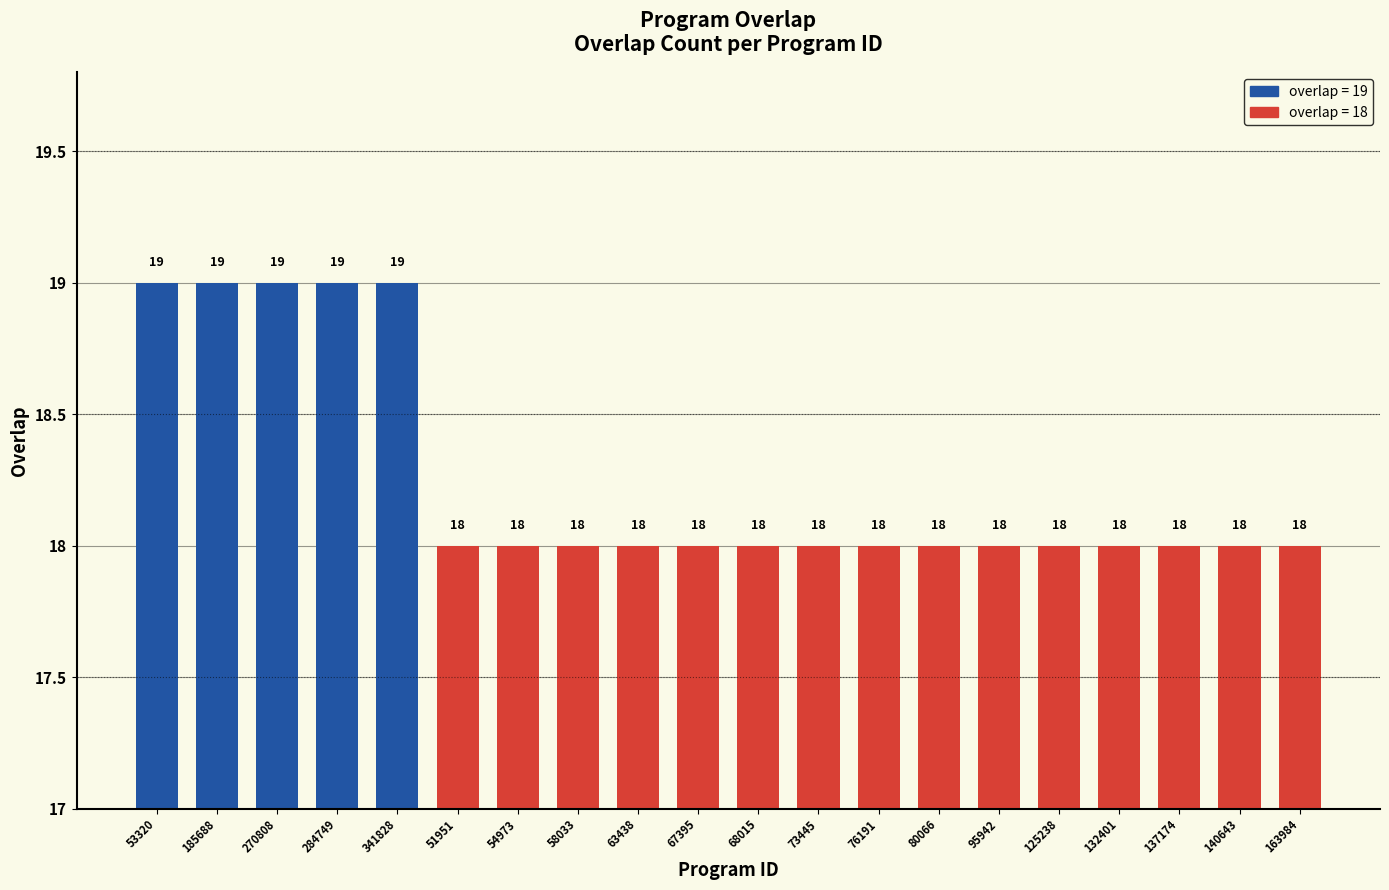

Reading left to right, transcribe all the data shown in this chart.

19	19	19	19	19	18	18	18	18	18	18	18	18	18	18	18	18	18	18	18